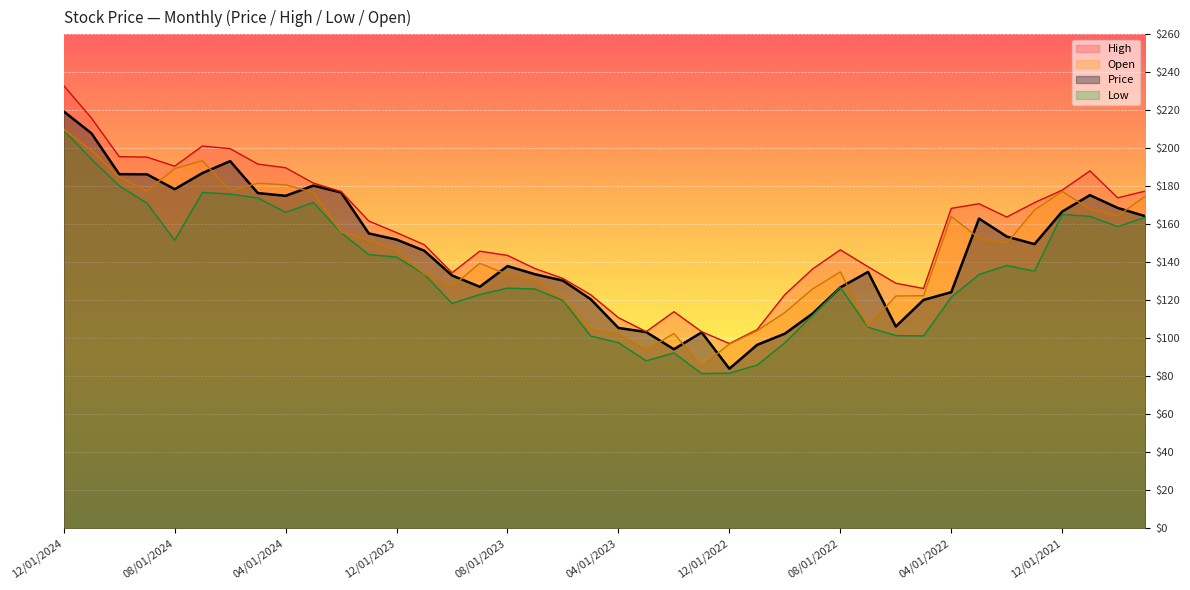

True or false: Low and Price cross at least once.

False